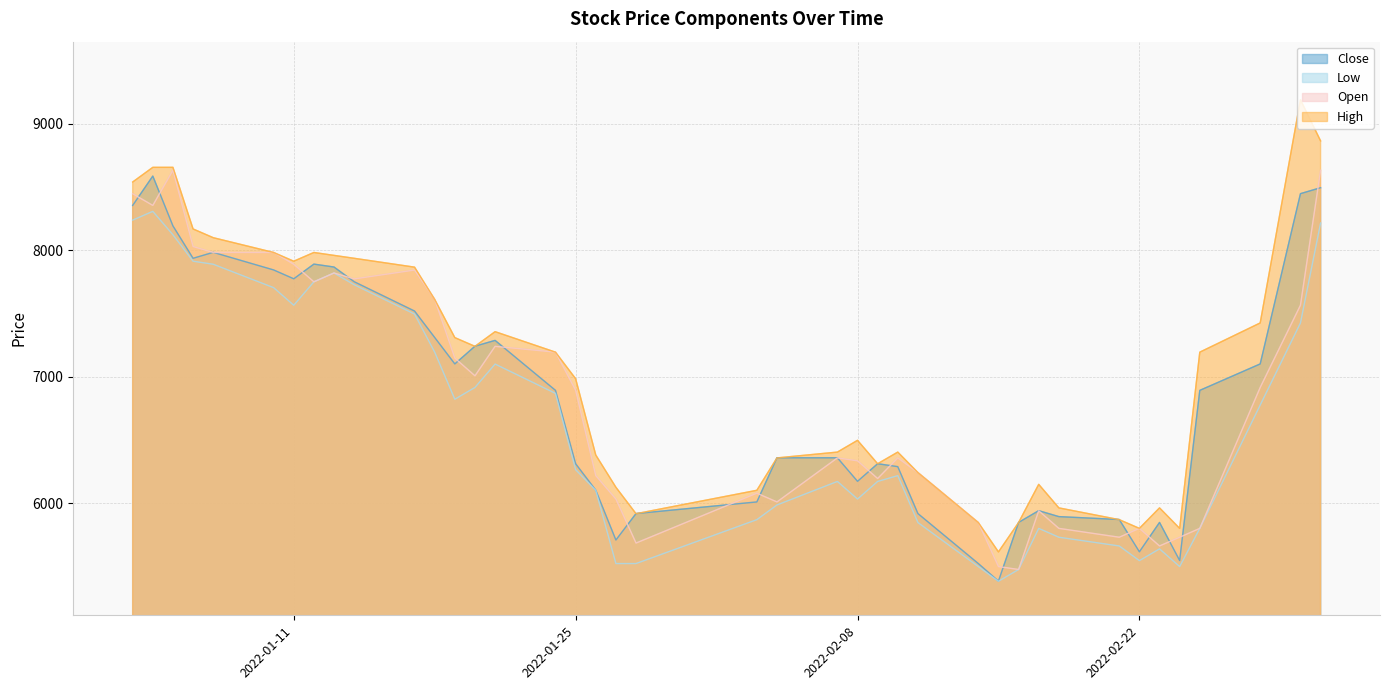

At which label is Low closest to 6845?

2022-01-19